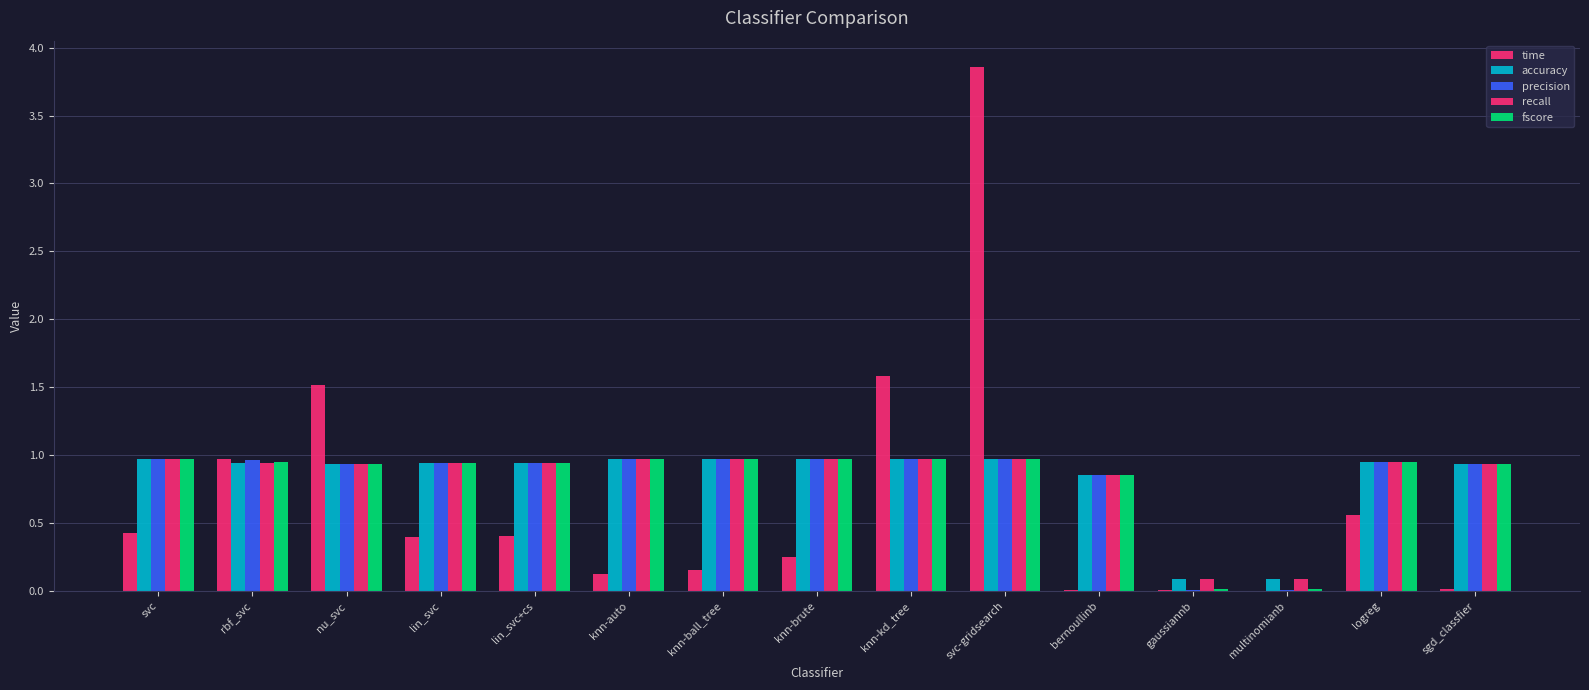

Reading left to right, extract all data points from this chart.

time: 0.4	1.0	1.5	0.4	0.4	0.1	0.2	0.2	1.6	3.9	0.0	0.0	0.0	0.6	0.0
accuracy: 1.0	0.9	0.9	0.9	0.9	1.0	1.0	1.0	1.0	1.0	0.9	0.1	0.1	1.0	0.9
precision: 1.0	1.0	0.9	0.9	0.9	1.0	1.0	1.0	1.0	1.0	0.9	0.0	0.0	1.0	0.9
recall: 1.0	0.9	0.9	0.9	0.9	1.0	1.0	1.0	1.0	1.0	0.9	0.1	0.1	1.0	0.9
fscore: 1.0	0.9	0.9	0.9	0.9	1.0	1.0	1.0	1.0	1.0	0.9	0.0	0.0	1.0	0.9